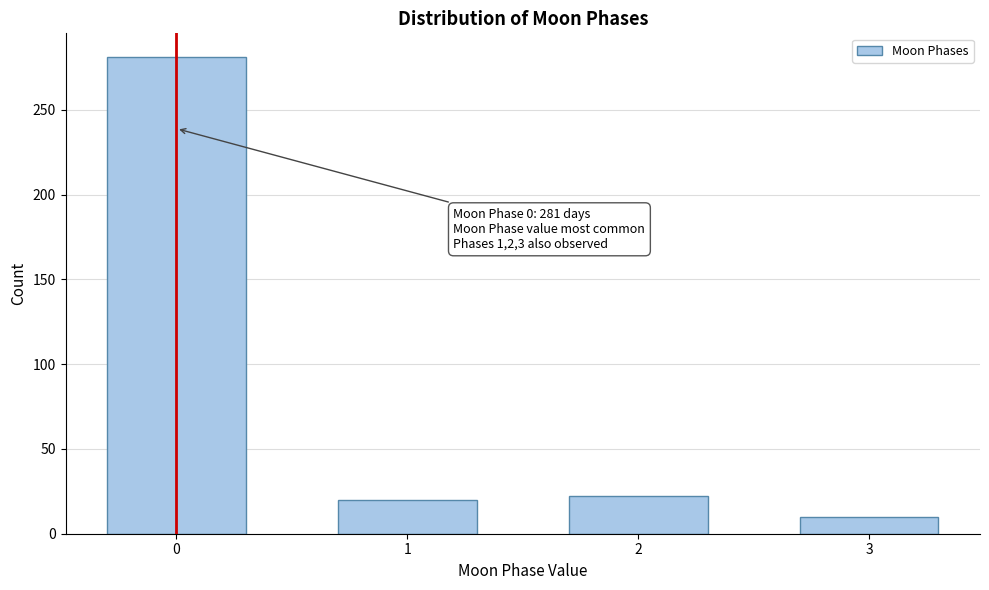

Reading left to right, extract all data points from this chart.

281	20	22	10